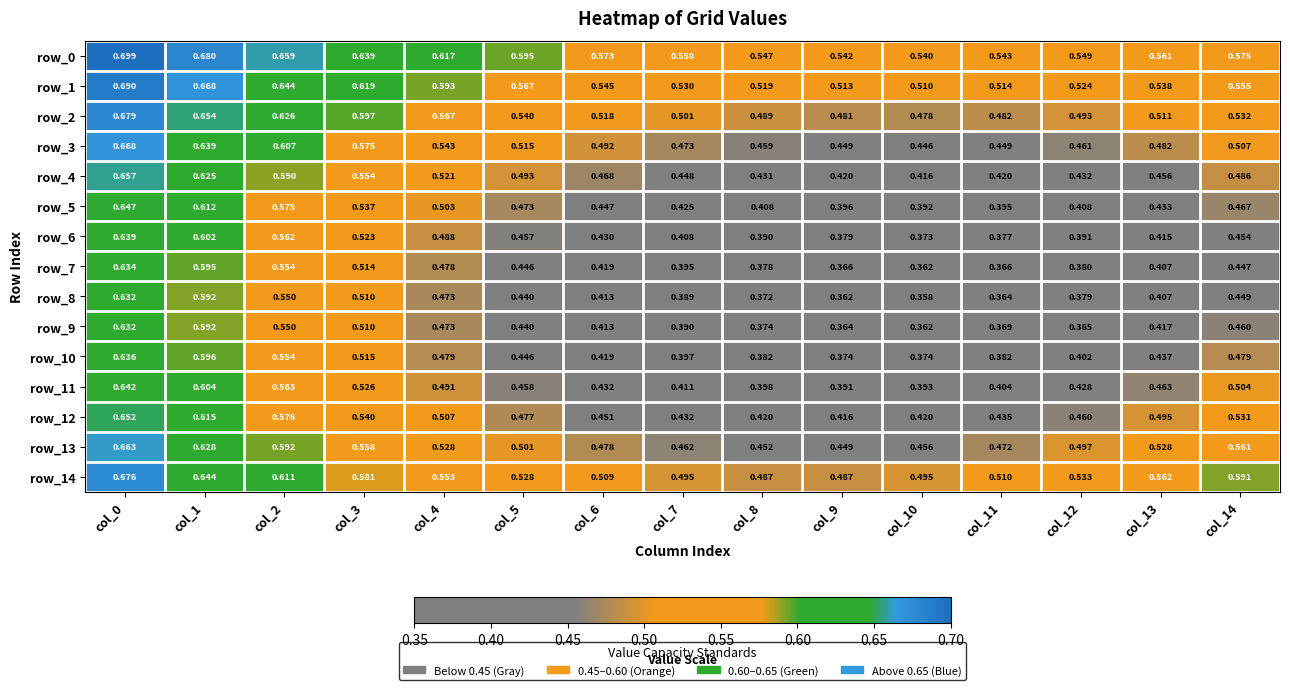

Is the value of row_3 at col_1 greater than the value of row_4 at col_7?

Yes